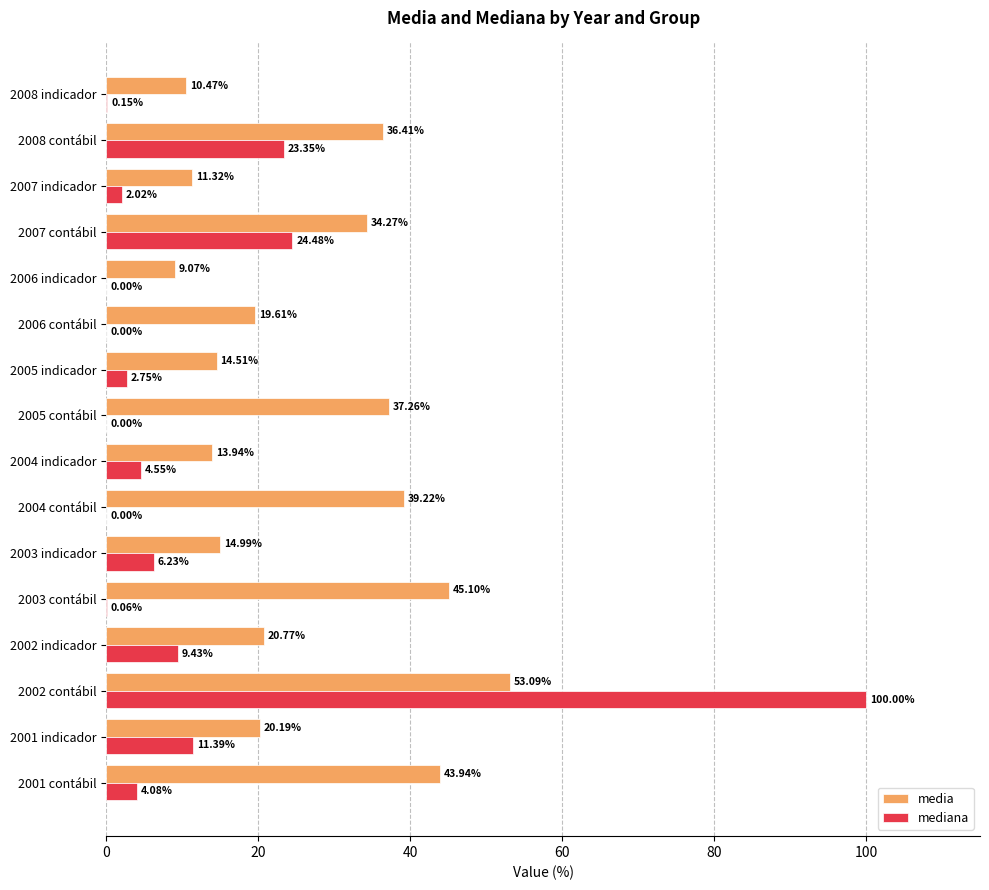

Is the value of media at 2008 indicador greater than the value of mediana at 2005 contábil?

Yes